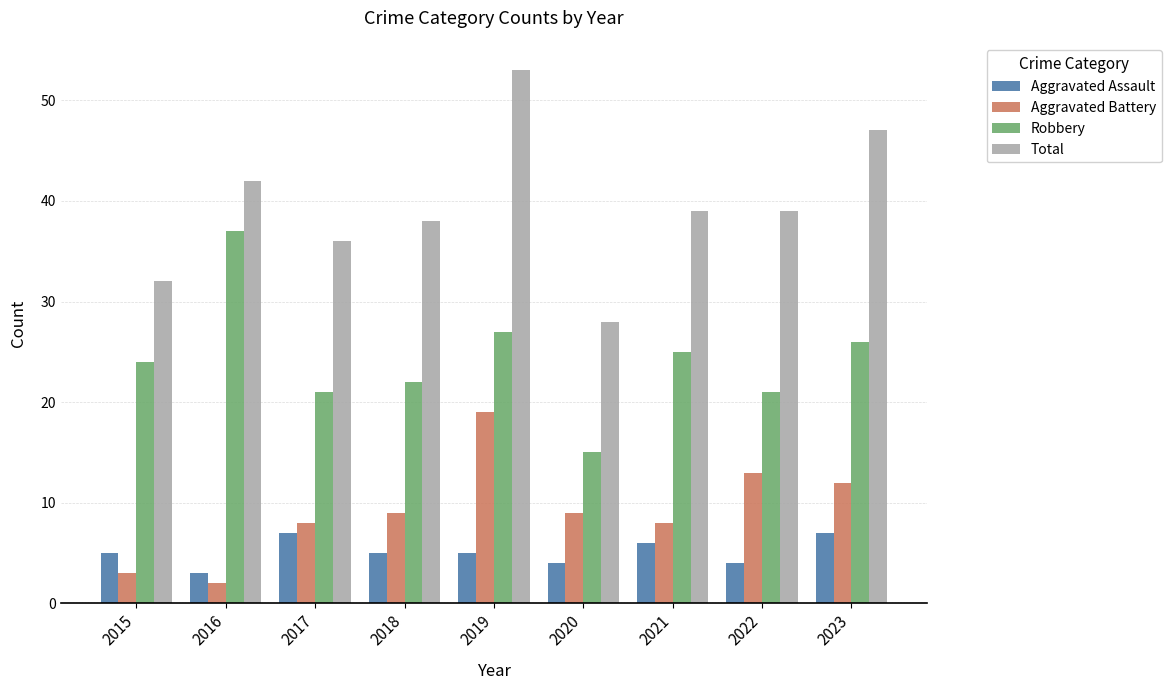

What value does the Total series have at 2021?

39